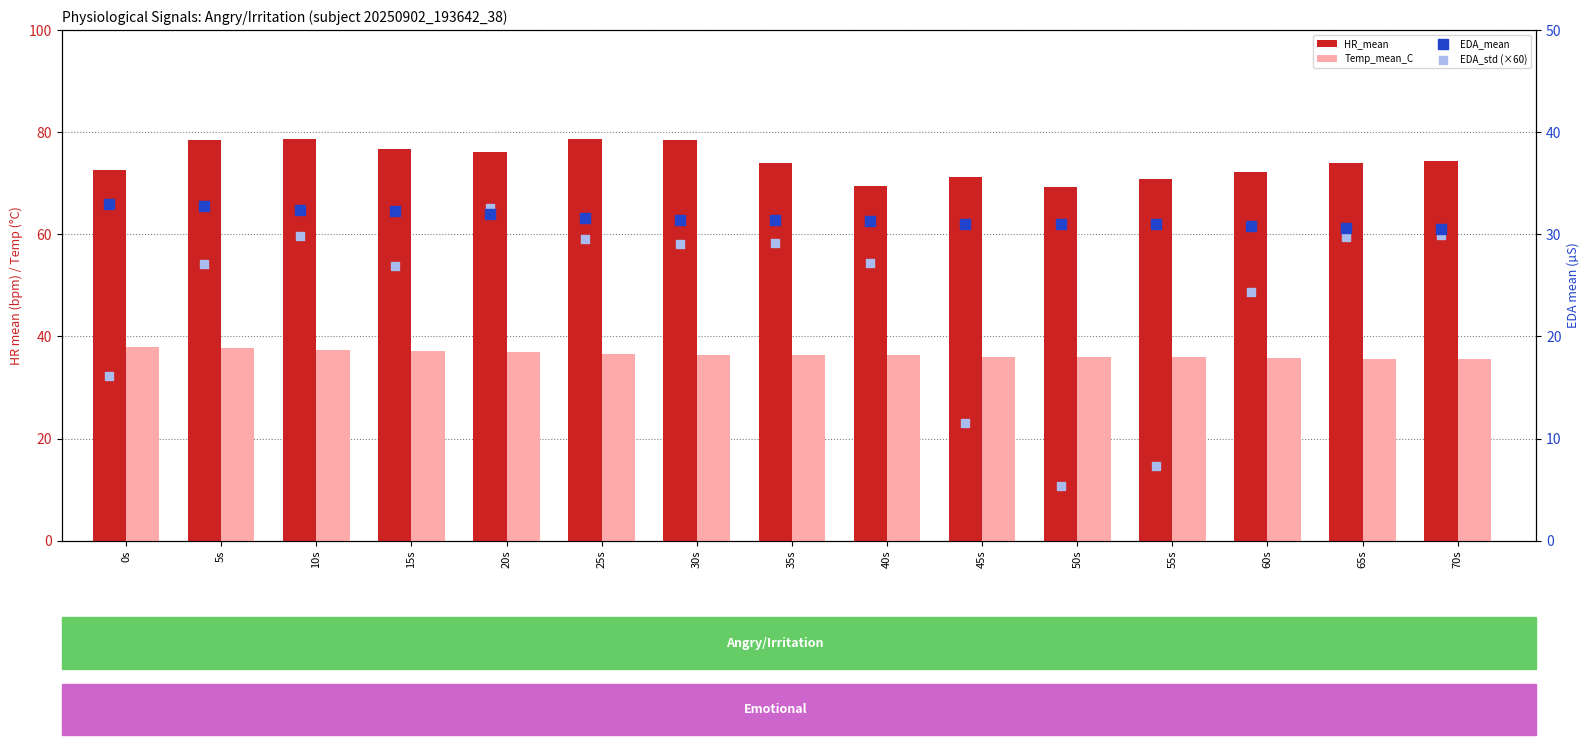

What is the total value across all series at 70s?

170.4